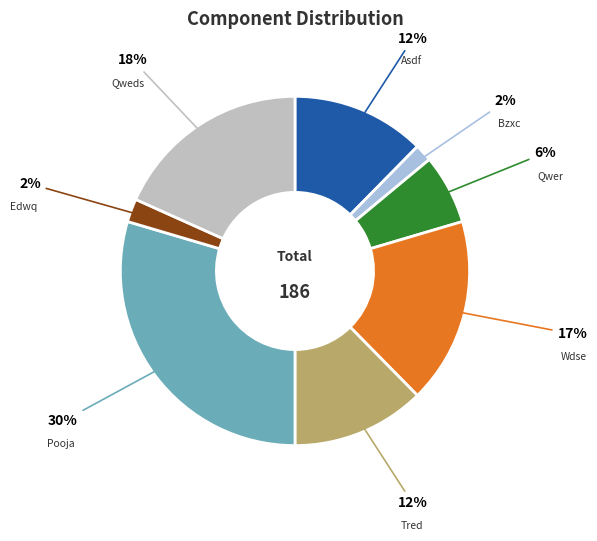

Count the number of slices in the pie.

8